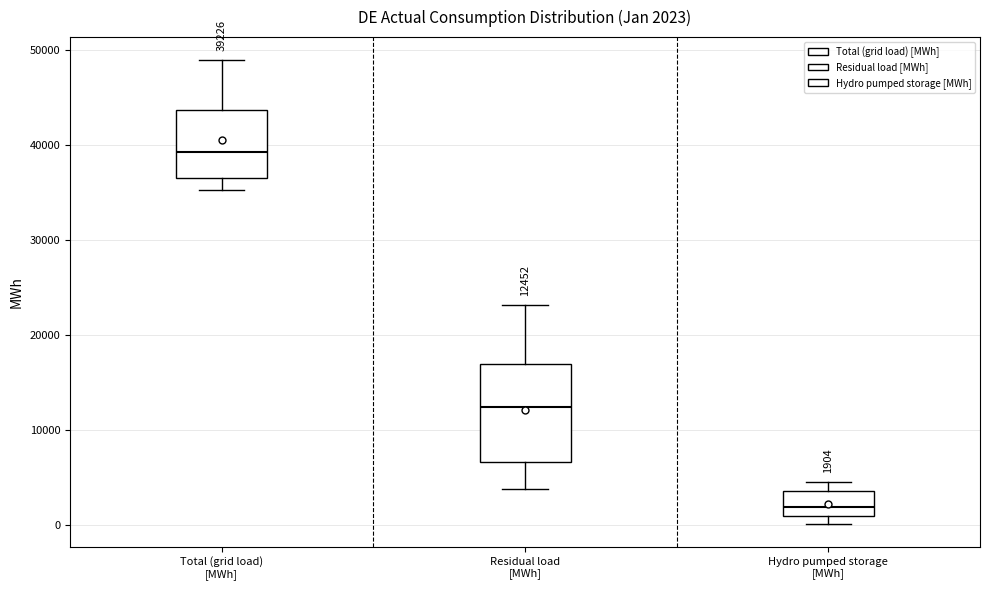

Comparing the boxes themselves (not the whiskers), which one is the tallest?

Residual load [MWh]